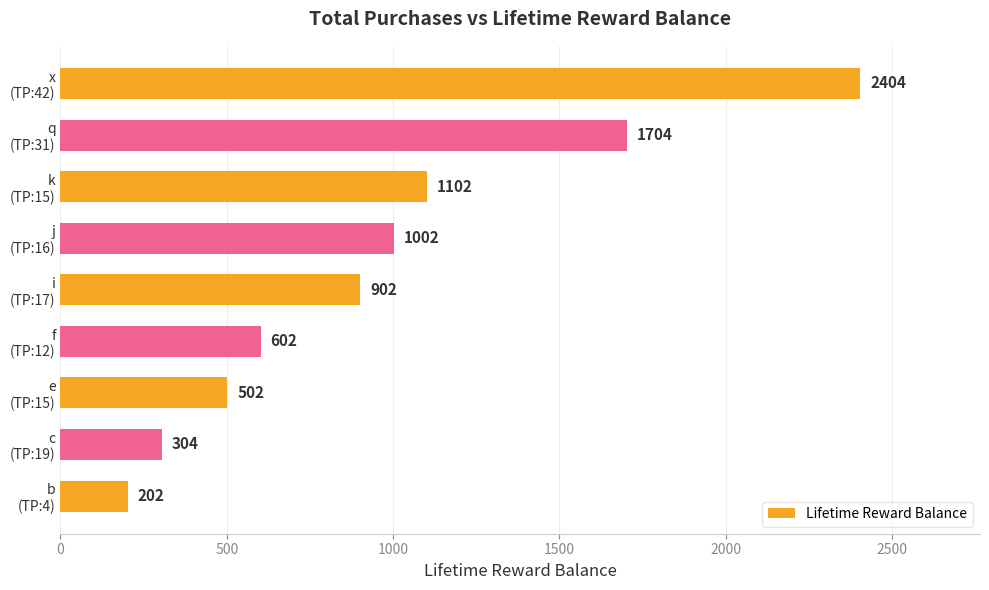

Reading bottom to top, list all the values displayed in this chart.

202	304	502	602	902	1002	1102	1704	2404